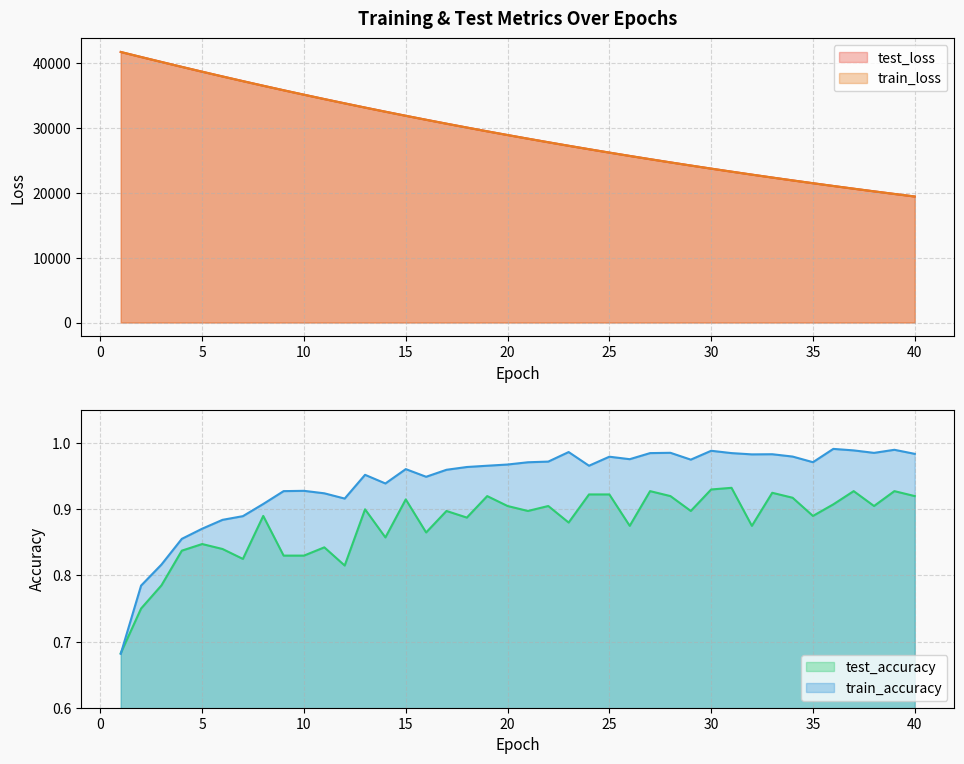

Rank the categories by test_accuracy value from highest to lowest.

31, 30, 27, 37, 39, 33, 24, 25, 19, 28, 40, 34, 15, 36, 20, 22, 38, 13, 17, 21, 29, 8, 35, 18, 23, 26, 32, 16, 14, 5, 11, 6, 4, 9, 10, 7, 12, 3, 2, 1